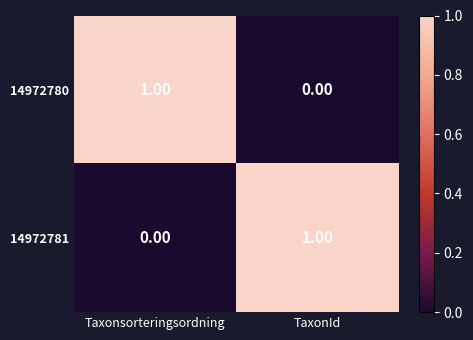

At which label does 14972781 reach its peak?

TaxonId